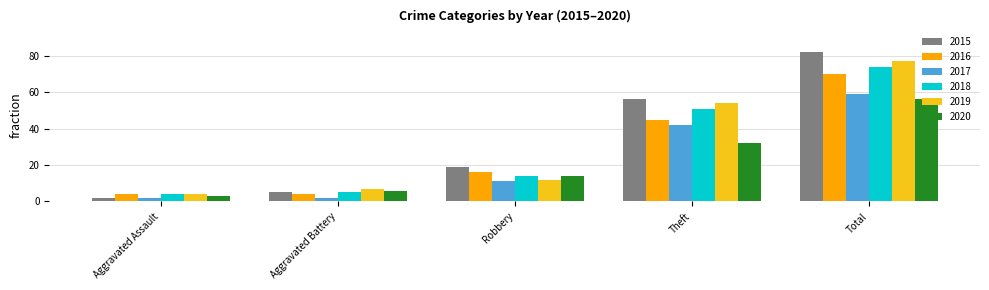

Rank the series by their maximum value, from lowest to highest.

2020, 2017, 2016, 2018, 2019, 2015